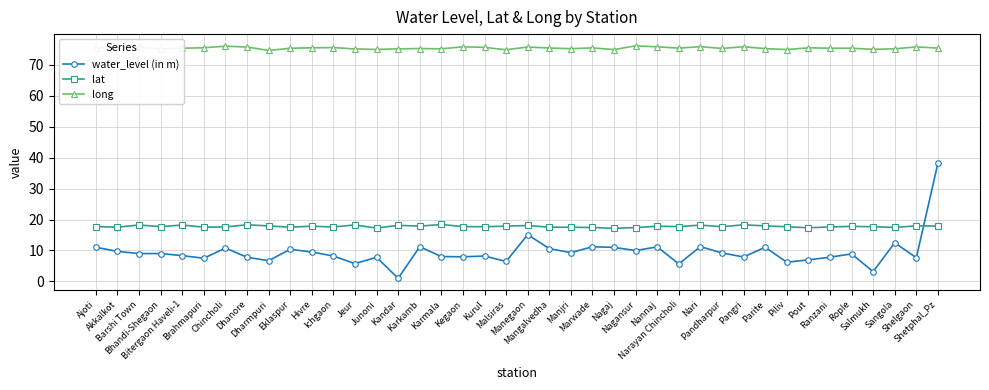

What is the label of the 11th point from the left?

Hivre